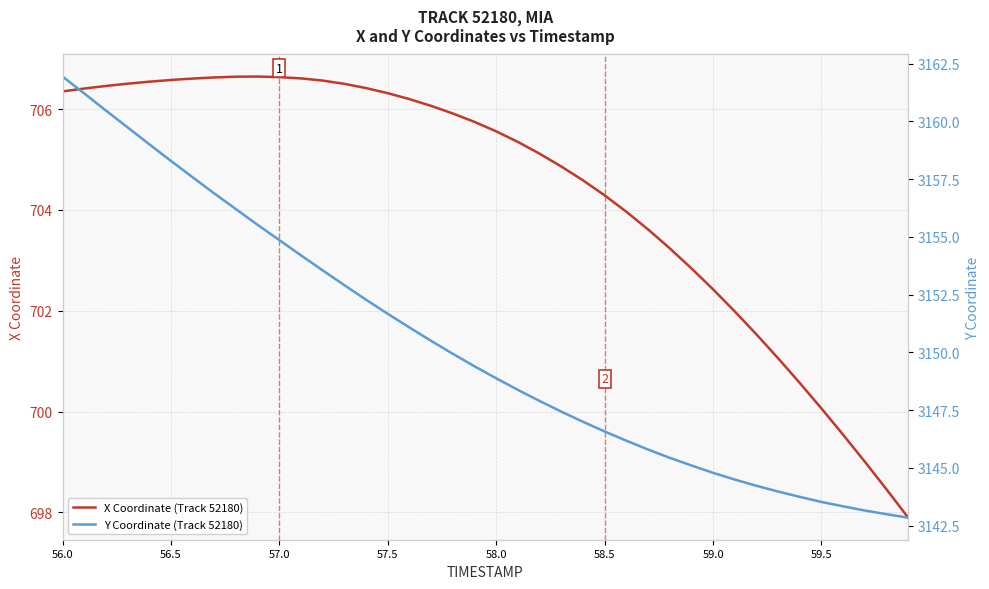

What is the sum of all Y Coordinate (Track 52180) values?

126013.1